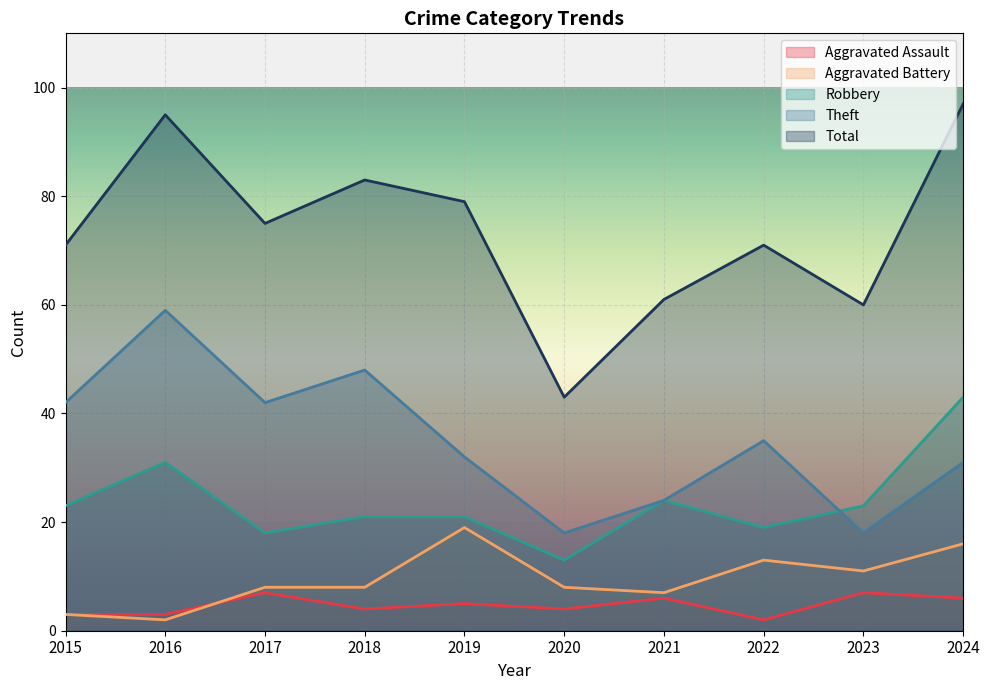

Is the value of Total at 2023 greater than the value of Robbery at 2019?

Yes